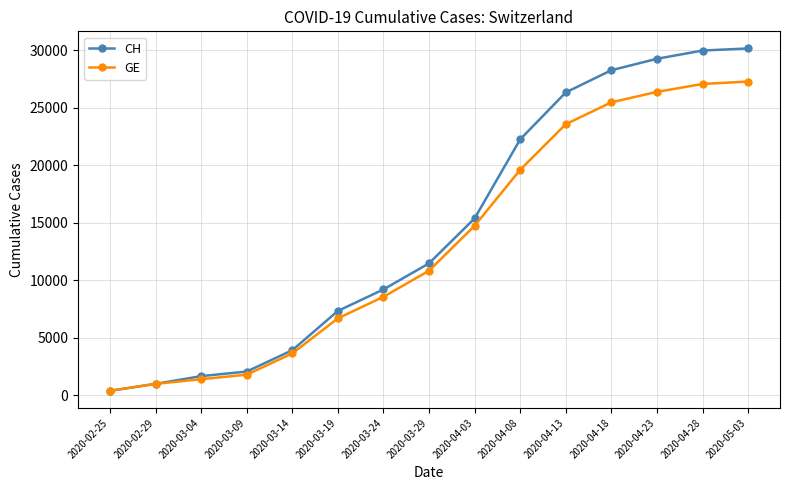

What is the spread (max minus min) of values at 2020-04-13?

2762